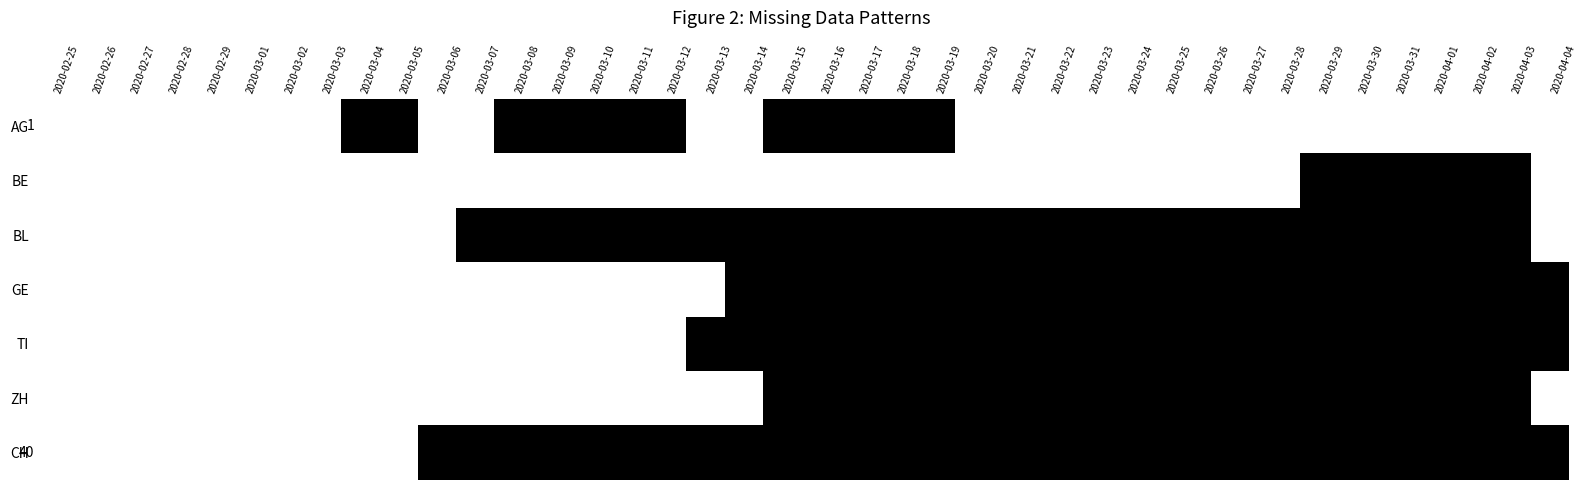

What is the highest value of the ZH series?

1